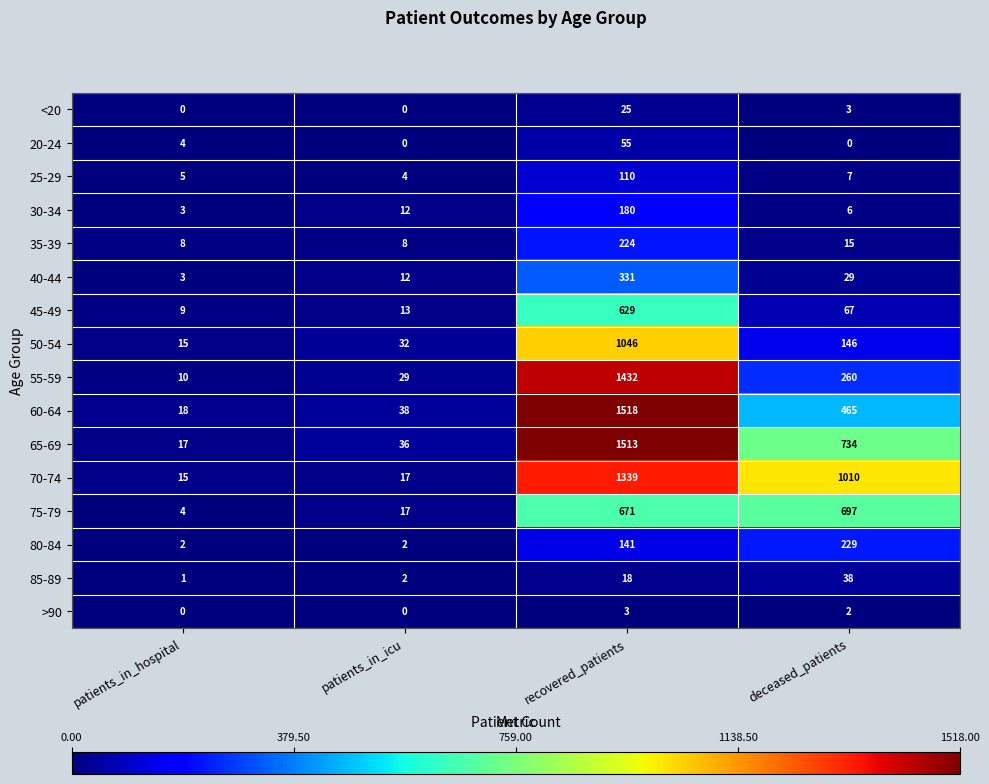

At how many categories does at least one series exceed 265?

2